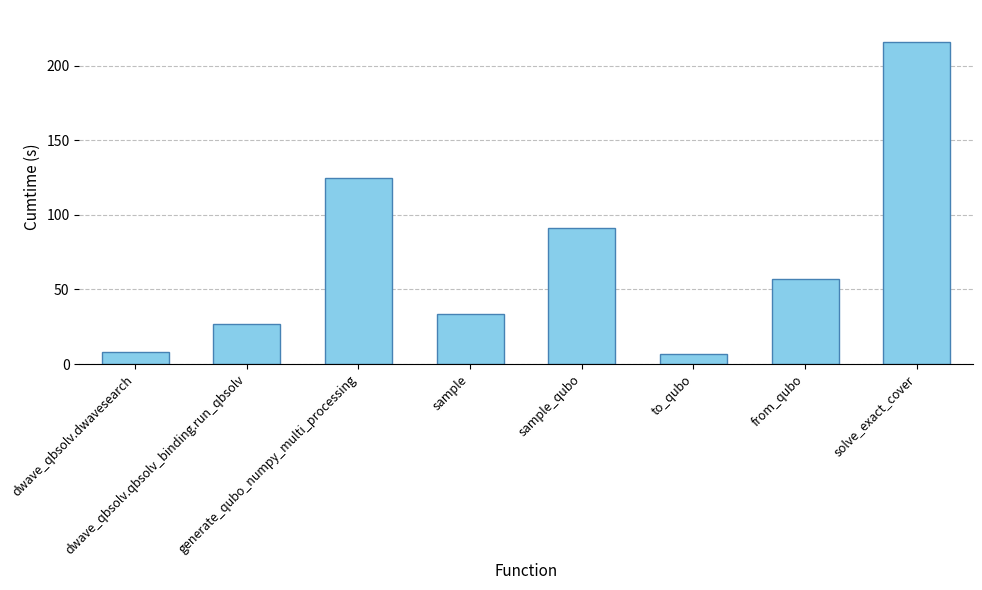

How many values exceed 56?

4